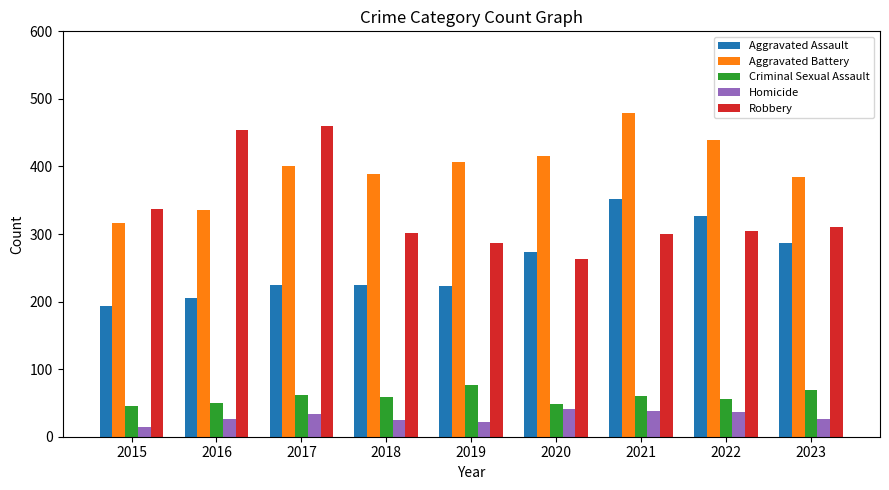

How many bars are there in each group?

5